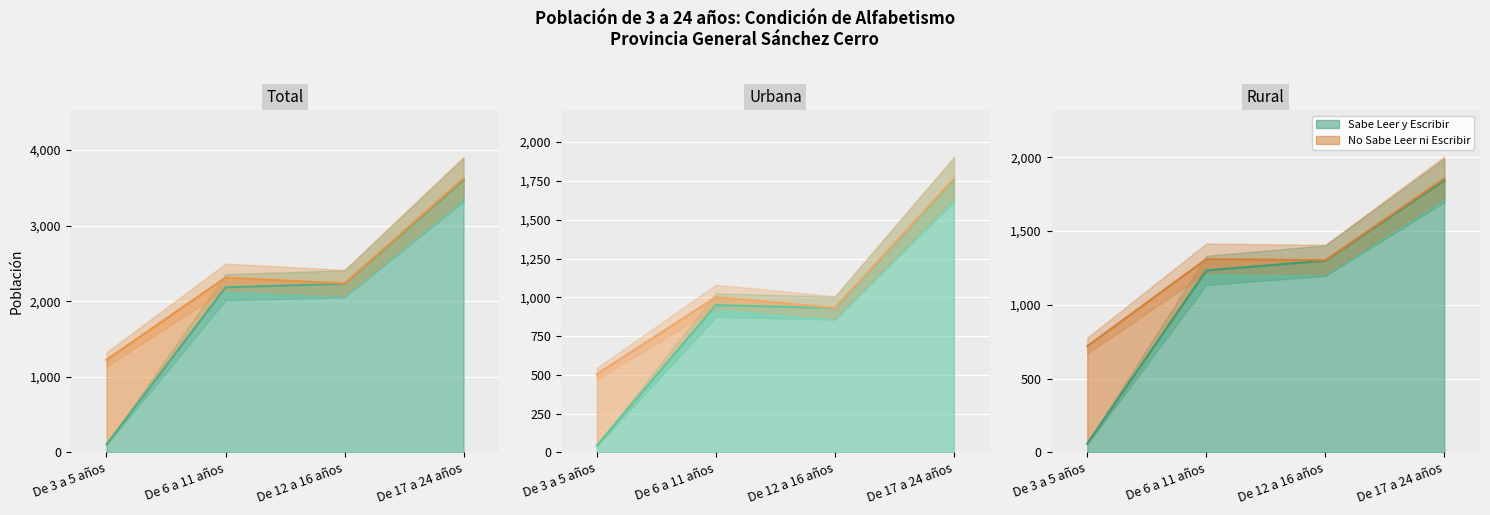

True or false: Sabe Leer y Escribir (Total) has a value of 2229 at De 12 a 16 años.

True